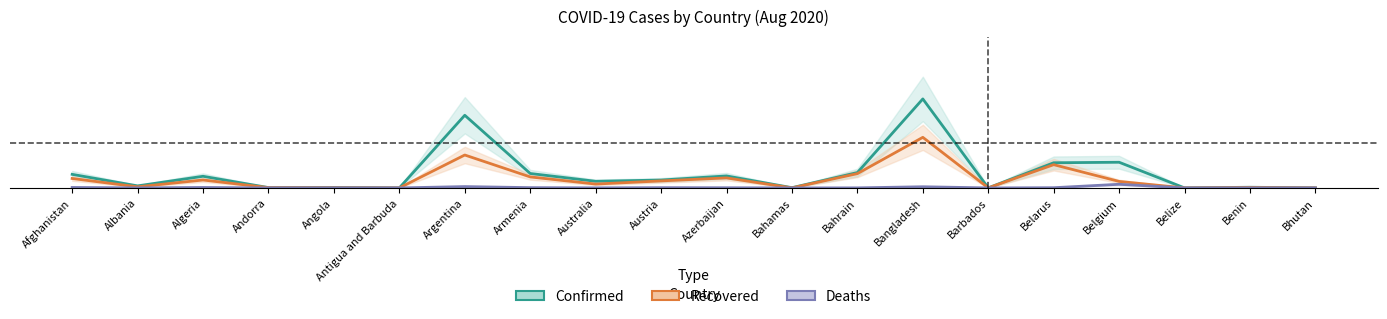

Is it true that Confirmed equals 0.0 at Angola?

True